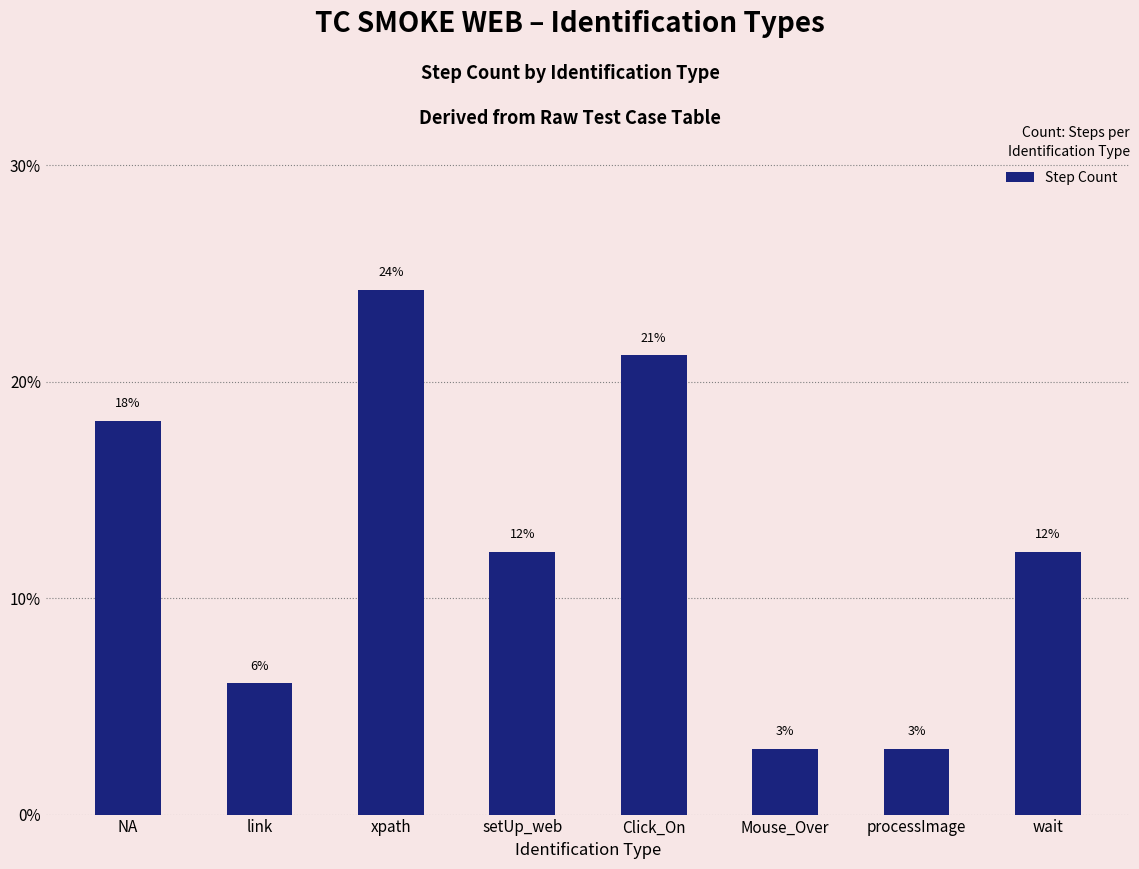

How many bars are there in total?

8